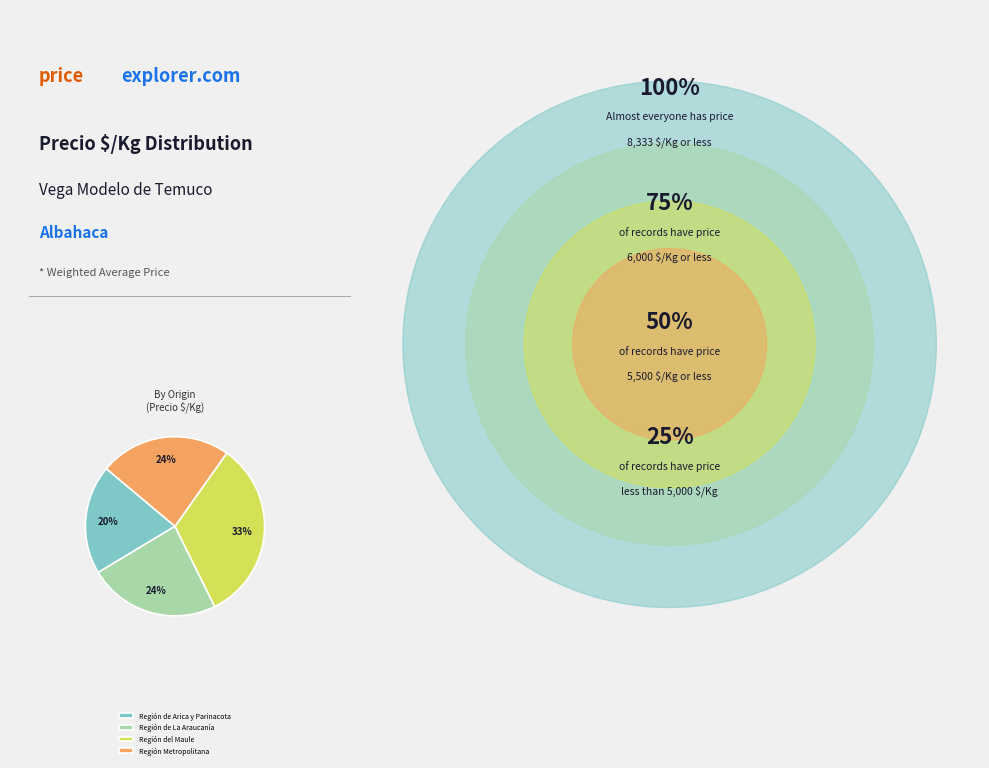

Does Región Metropolitana represent more than half of the total?

No